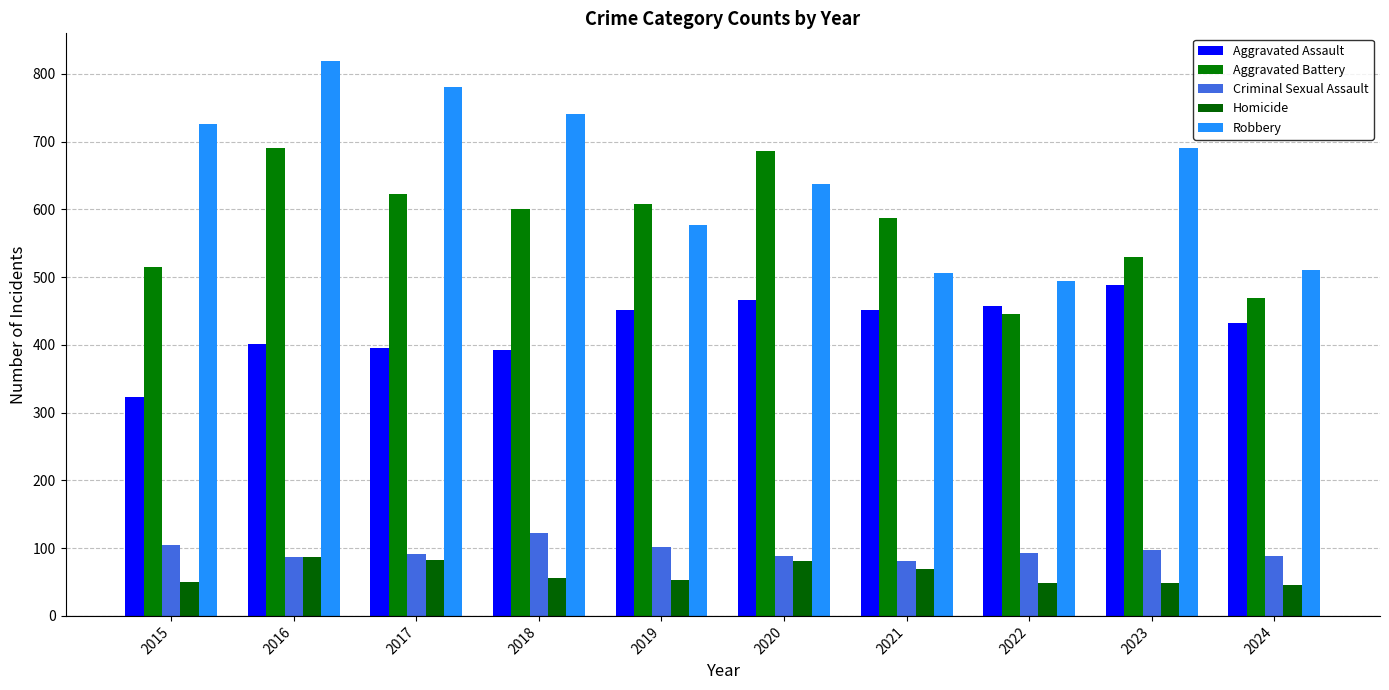

Are the bars horizontal?

No